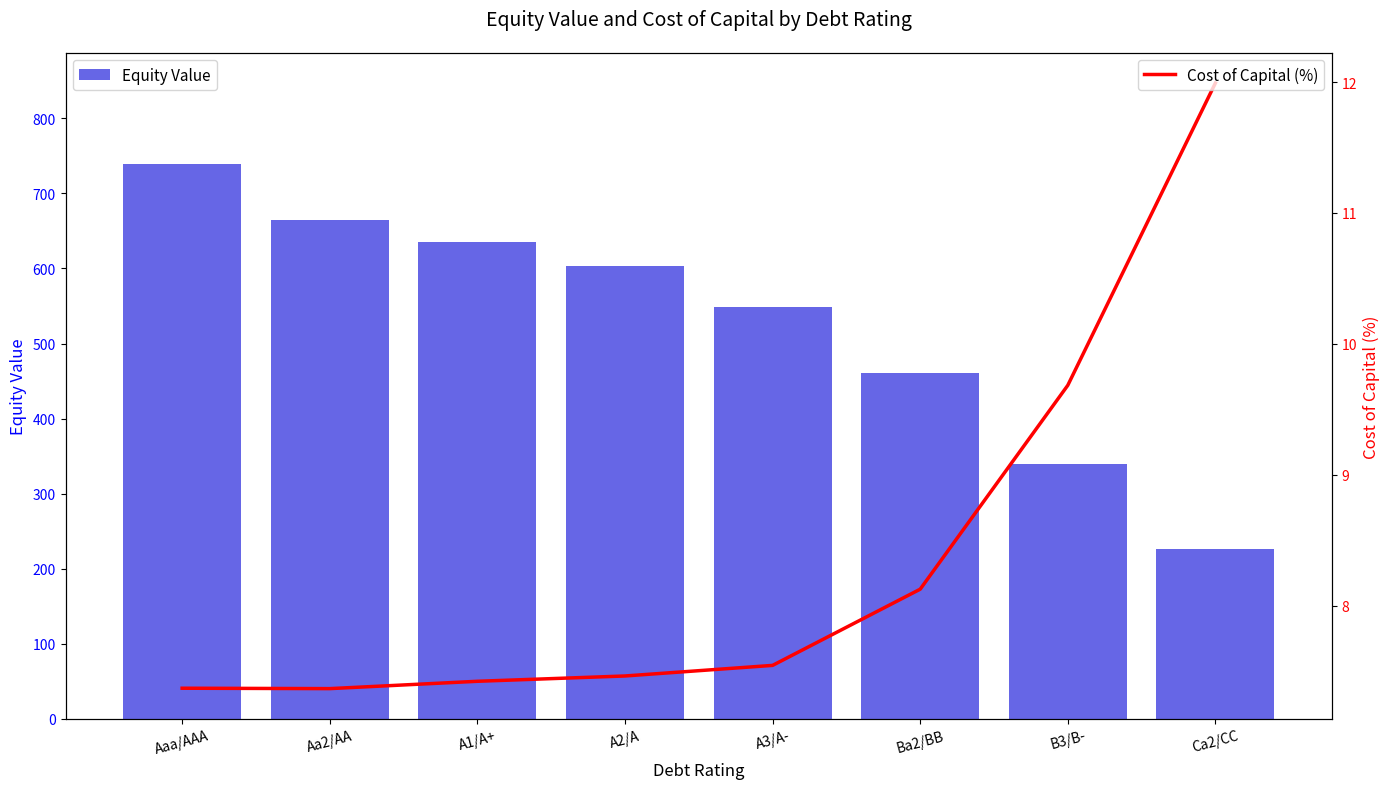

True or false: Cost of Capital (%) has a value of 7.5 at A3/A-.

True